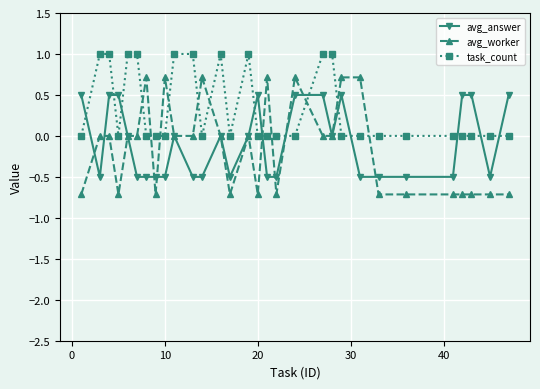

Count the number of data series in this chart.

3